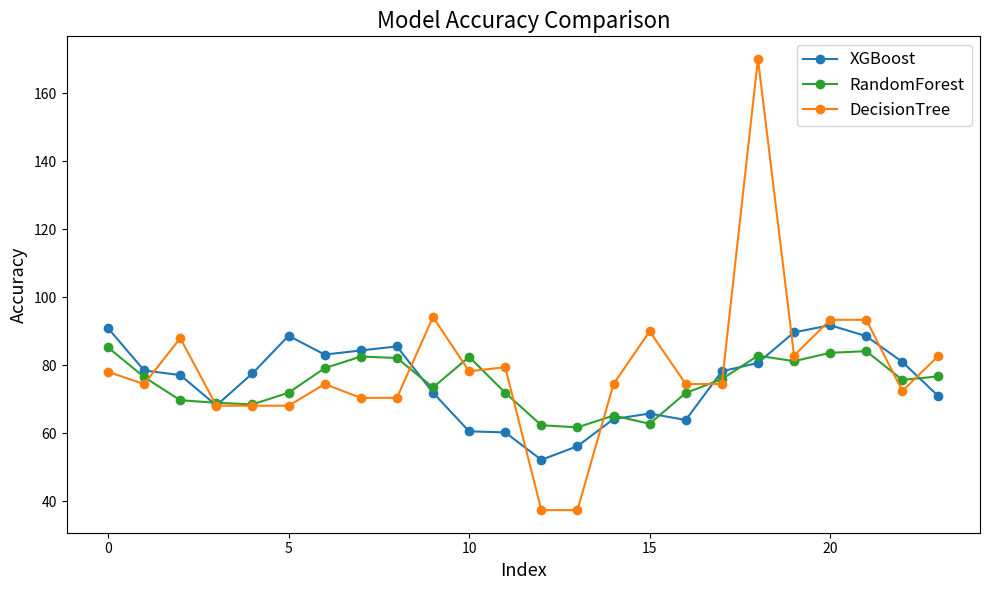

List the series in order of their peak value, highest first.

DecisionTree, XGBoost, RandomForest